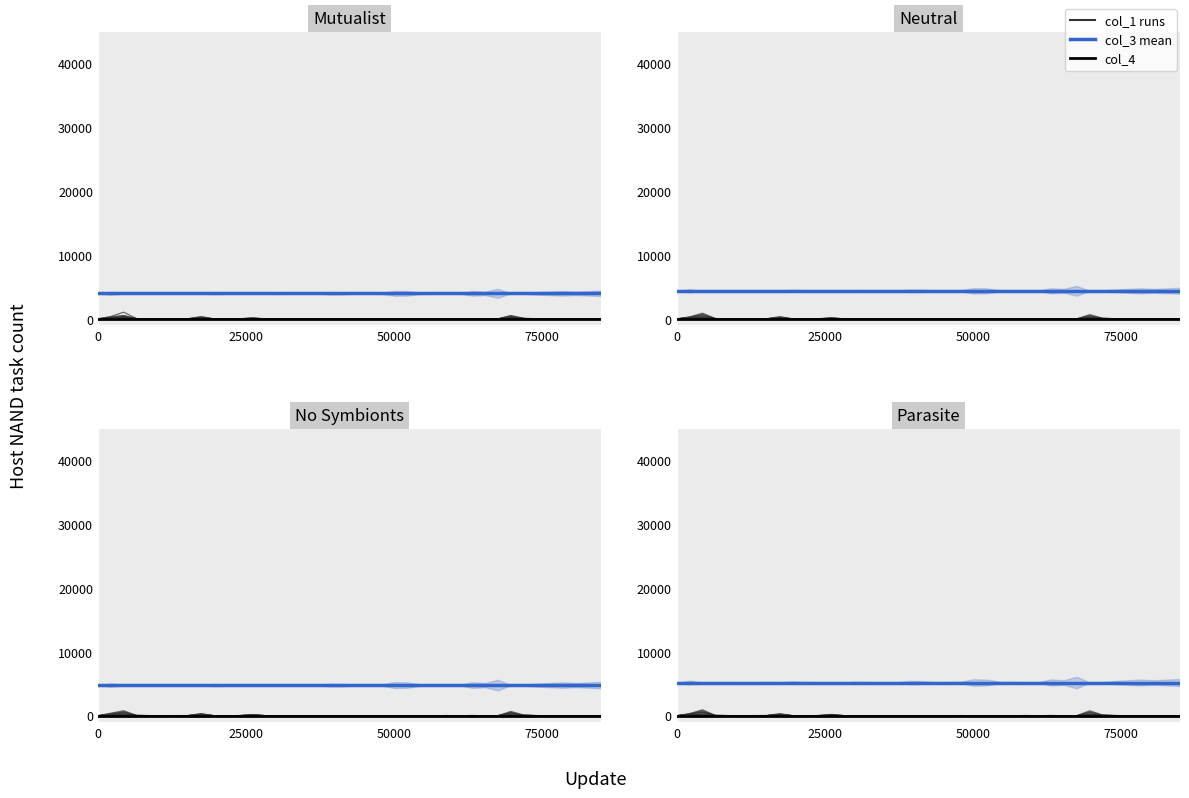

True or false: col_3 mean and col_4 cross at least once.

False